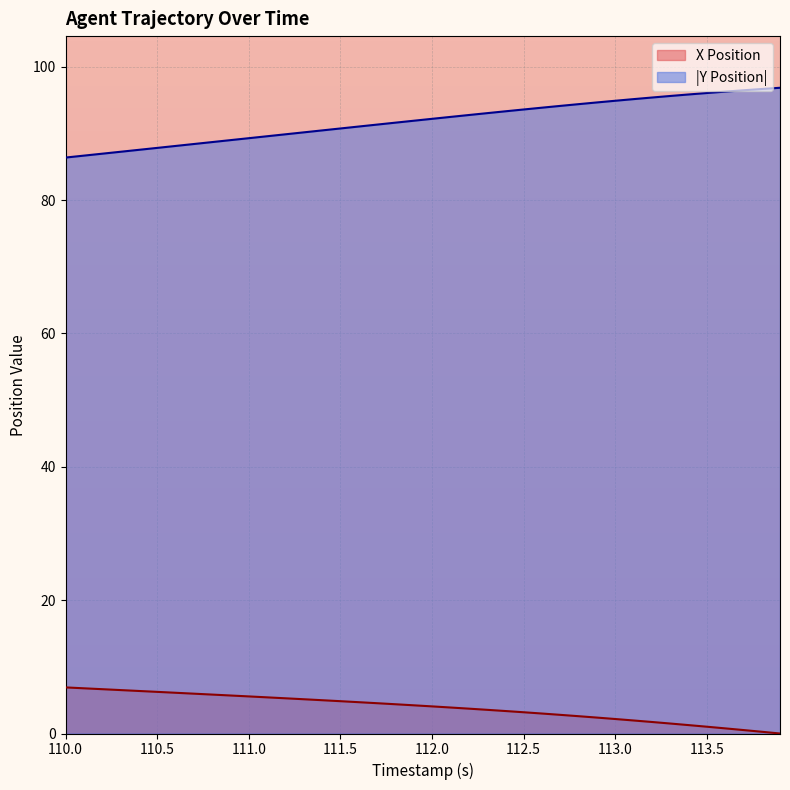

True or false: Y Position has more than 0 points higher than both neighbors.

False